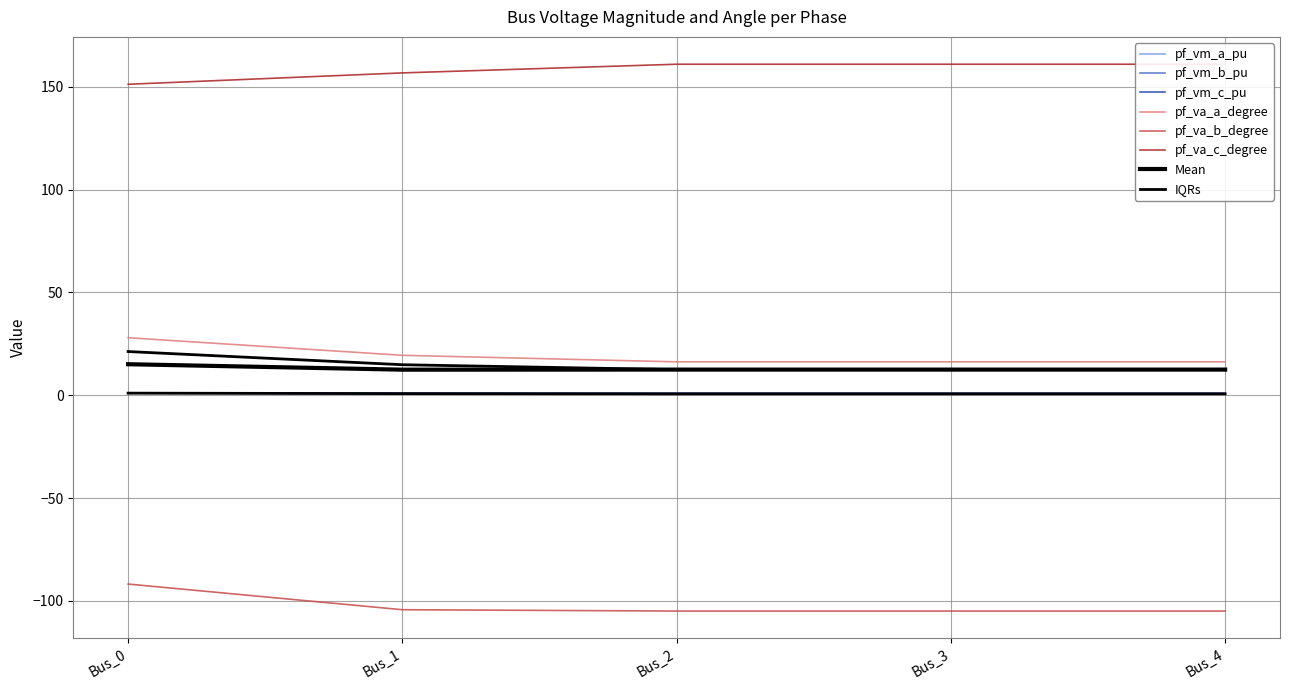

How many distinct data groups are displayed?

6